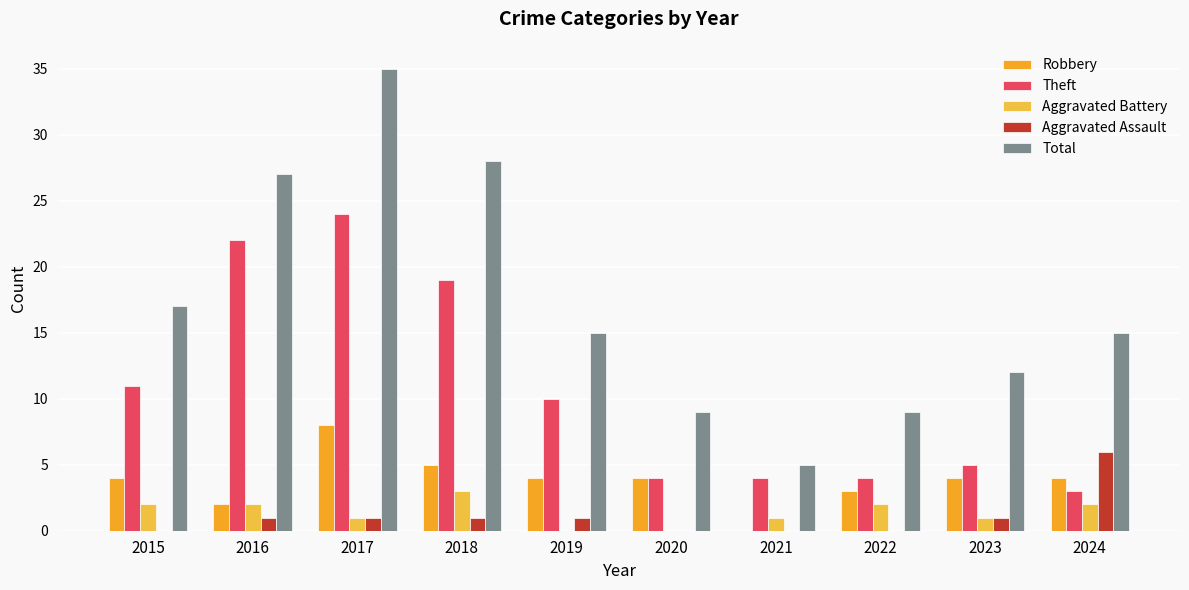

Is the value of Aggravated Battery at 2016 greater than the value of Theft at 2022?

No